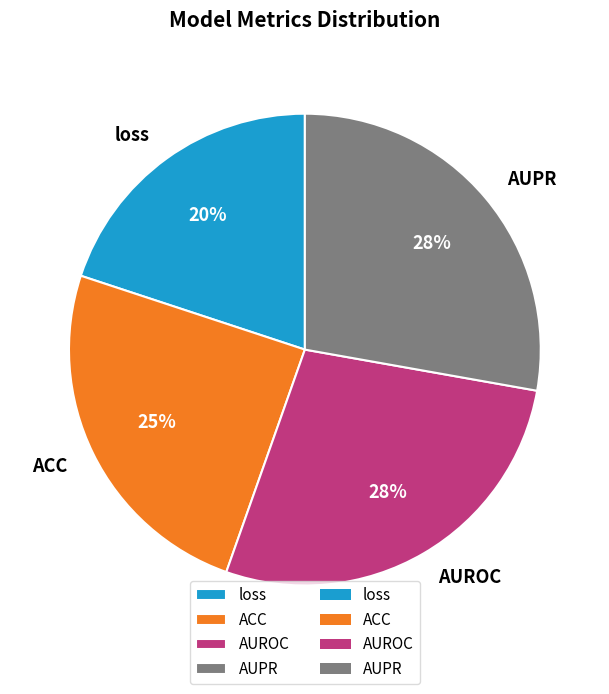

The loss slice represents 20% of the pie. True or false?

True